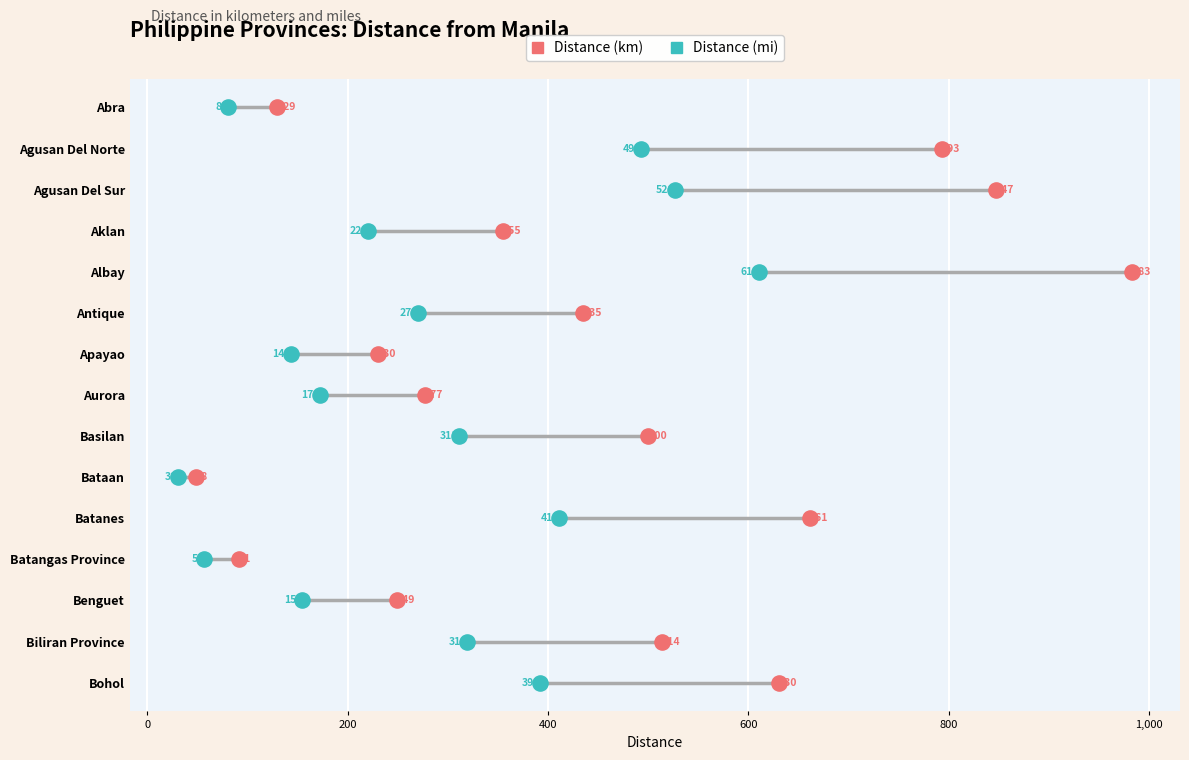

Which series reaches the minimum Y coordinate?

Distance (km)